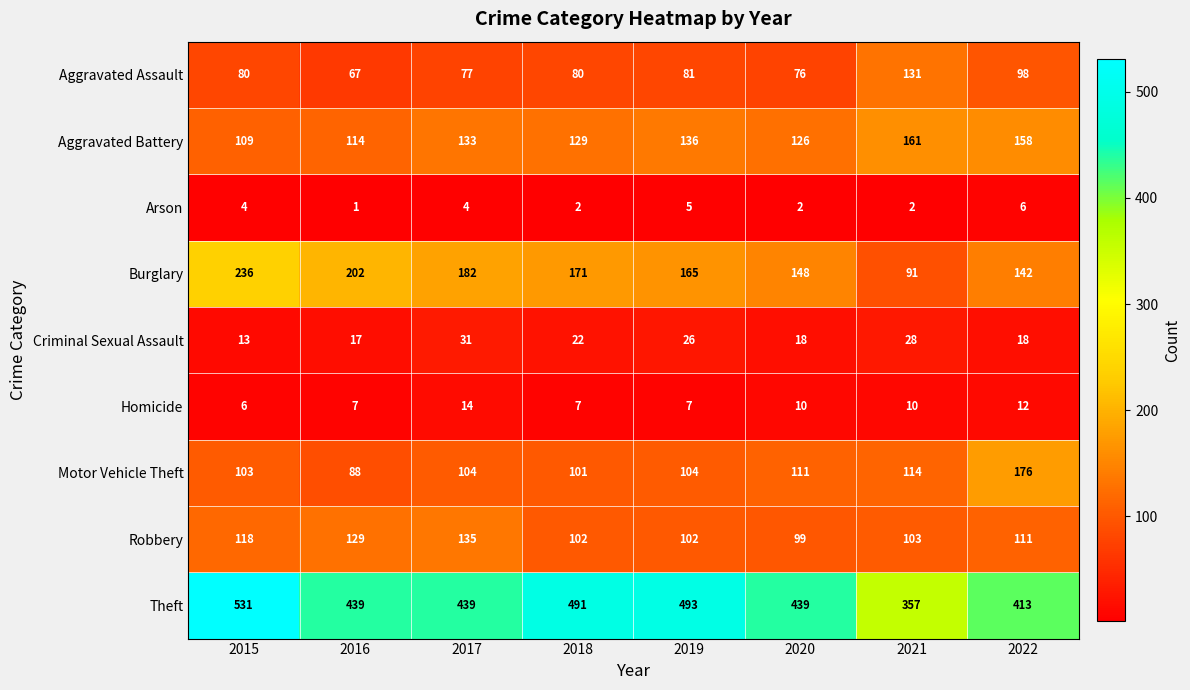

Is the value of Aggravated Assault at 2020 greater than the value of Aggravated Battery at 2020?

No